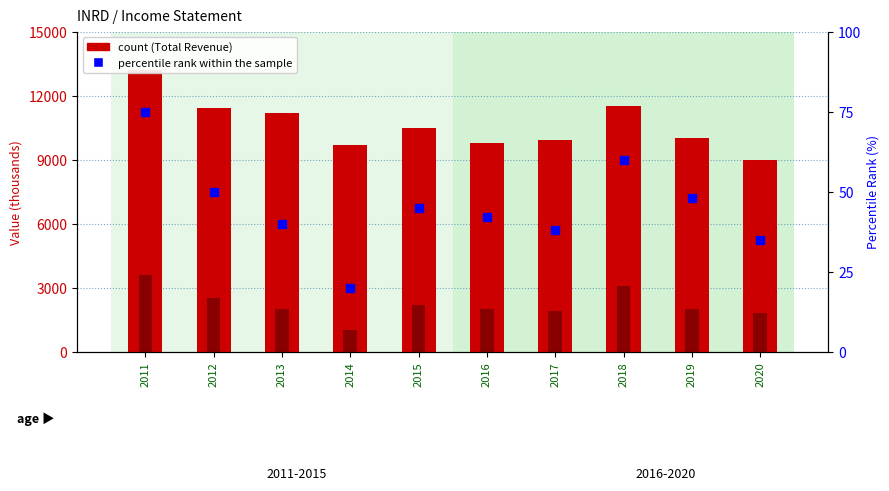

What is the difference between the percentile rank within the sample values at 2017 and 2011?

37